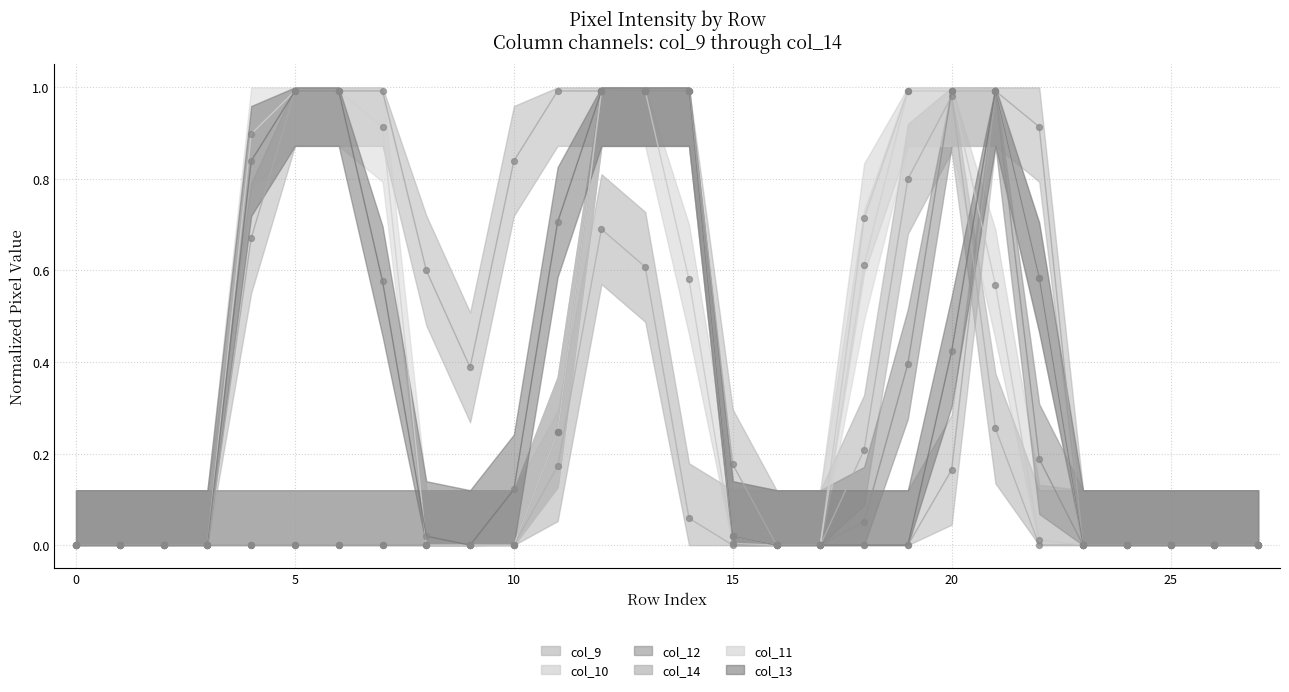

Which series contains the lowest Y value?

col_9